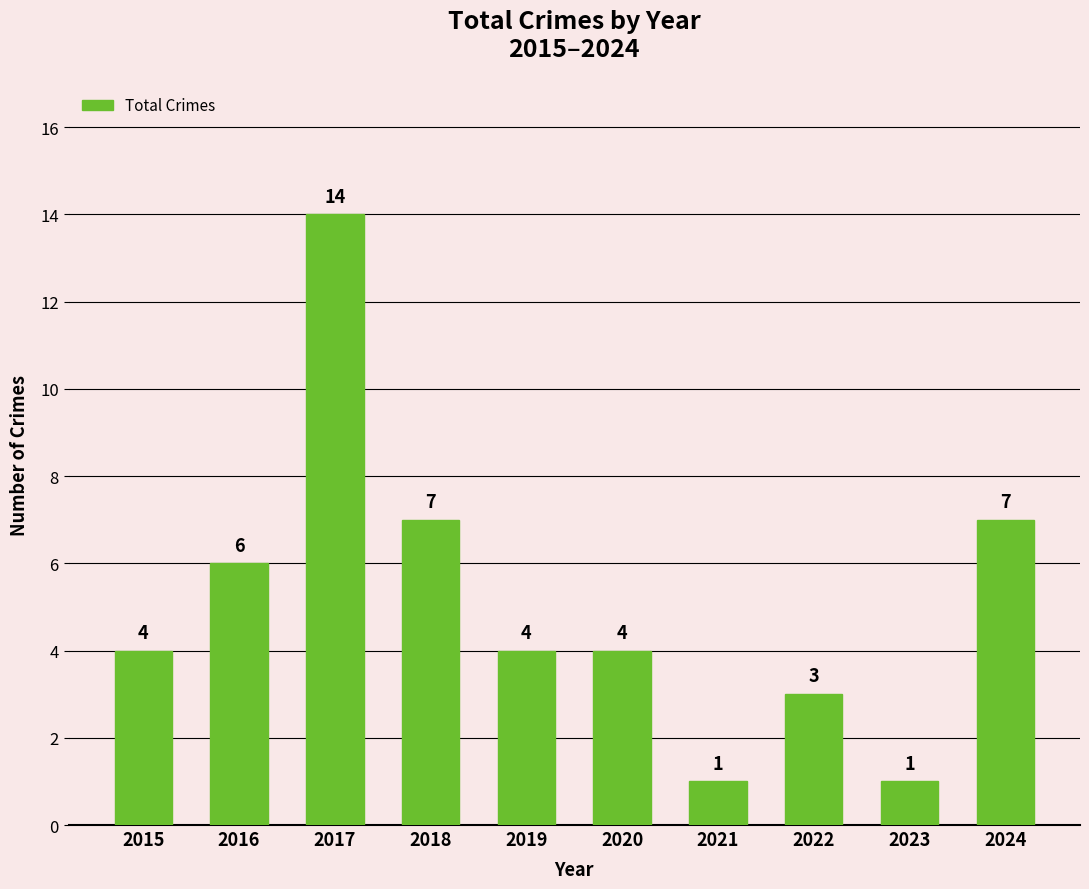

What is the difference between the maximum and second lowest values?

13